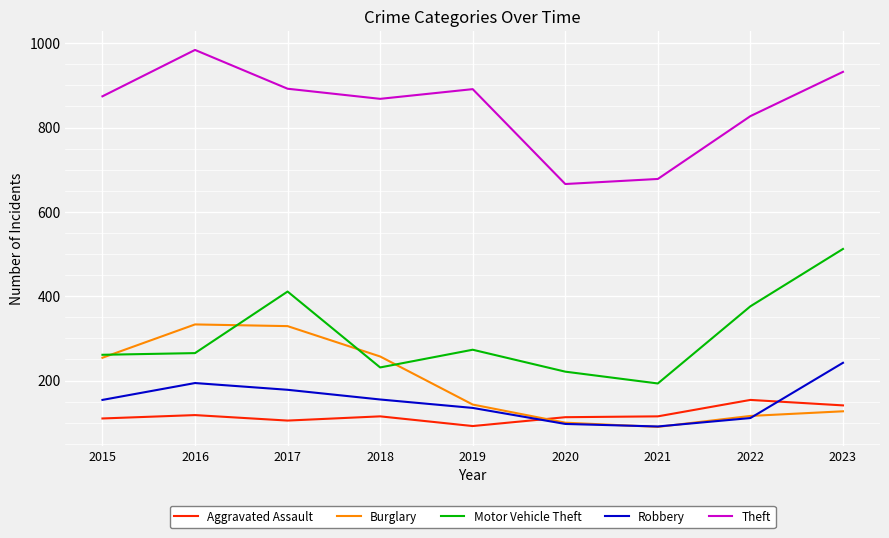

Is it true that Robbery equals 400 at 2023?

False